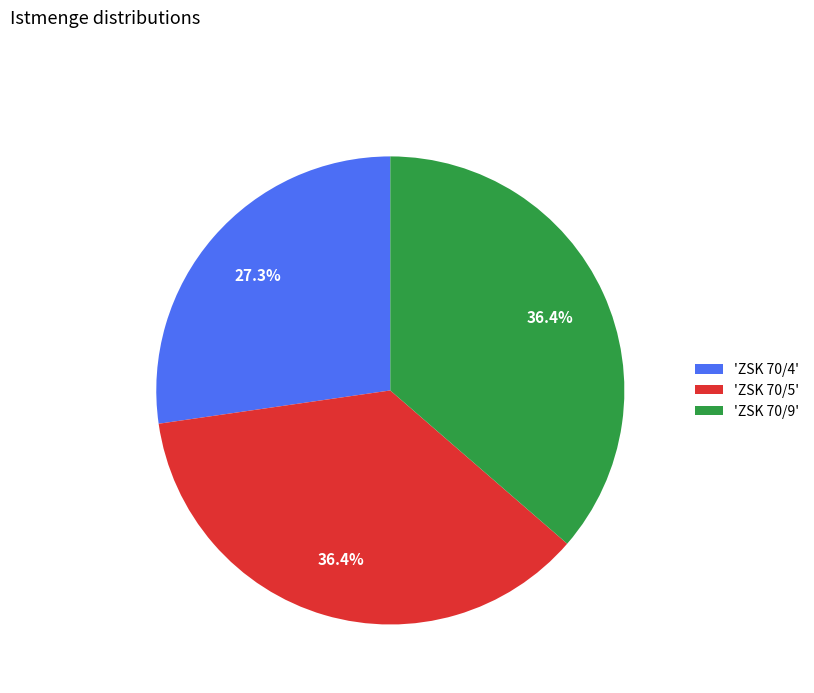

How many slices are in this pie chart?

3